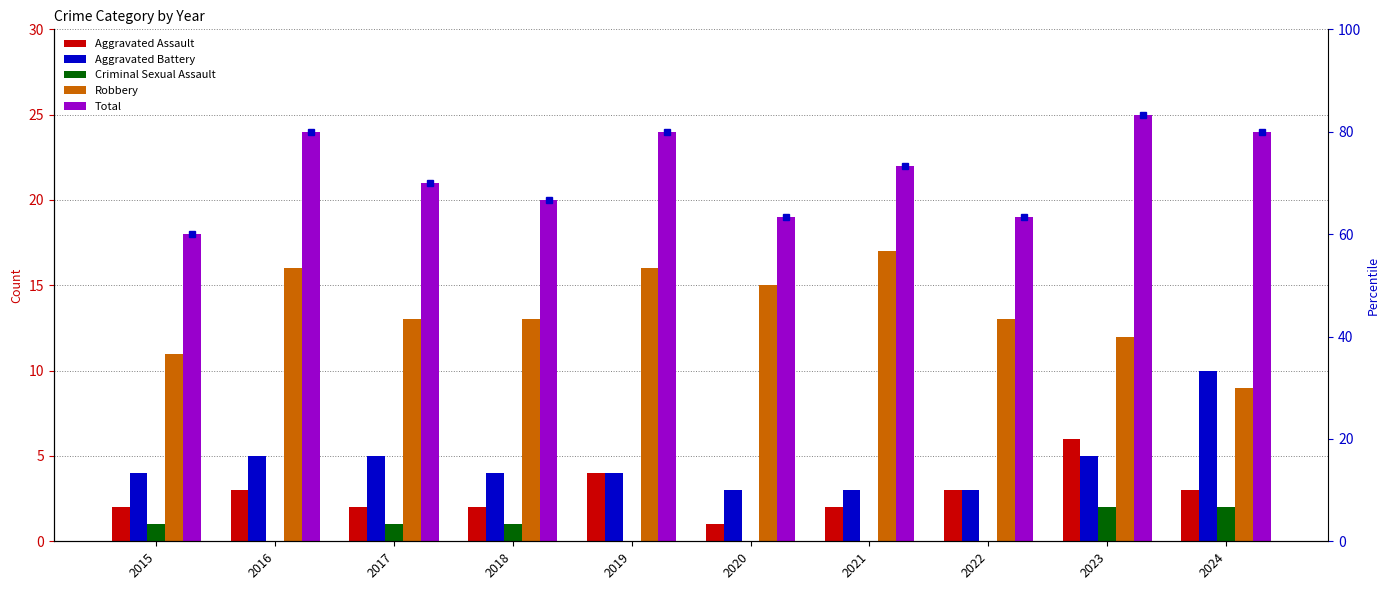

The value of Aggravated Battery at 2024 is 10. True or false?

True